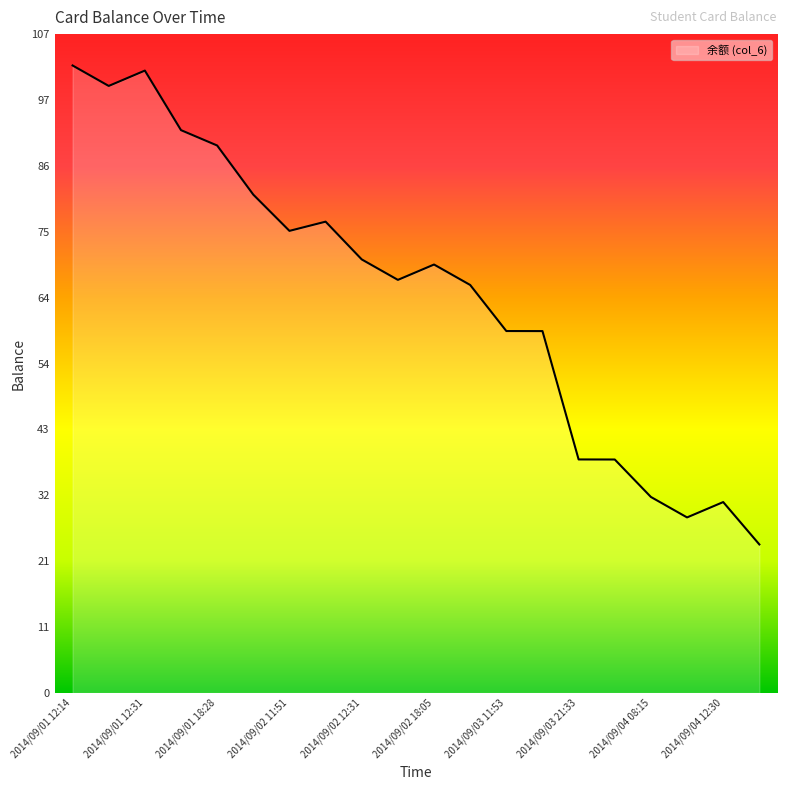

What is the minimum value shown in the chart?

24.2